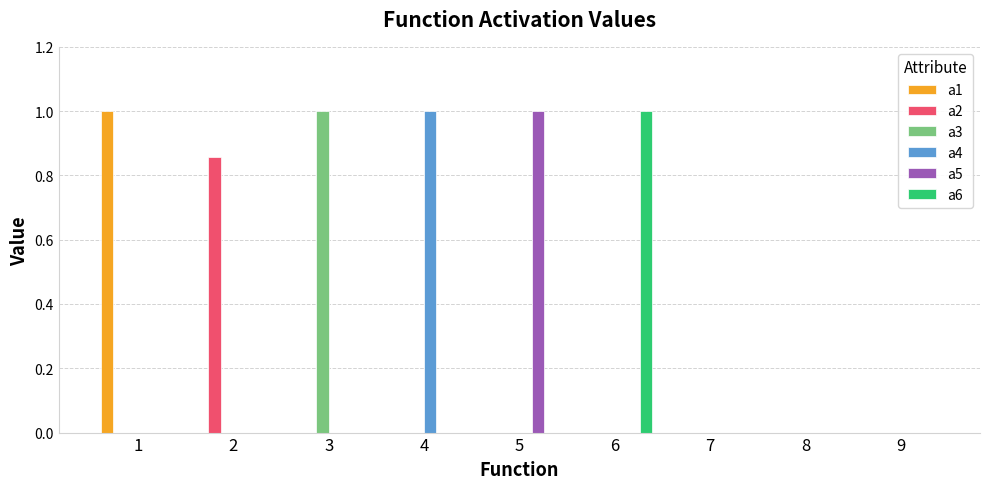

True or false: a4 has a value of -0.5 at 2.

False